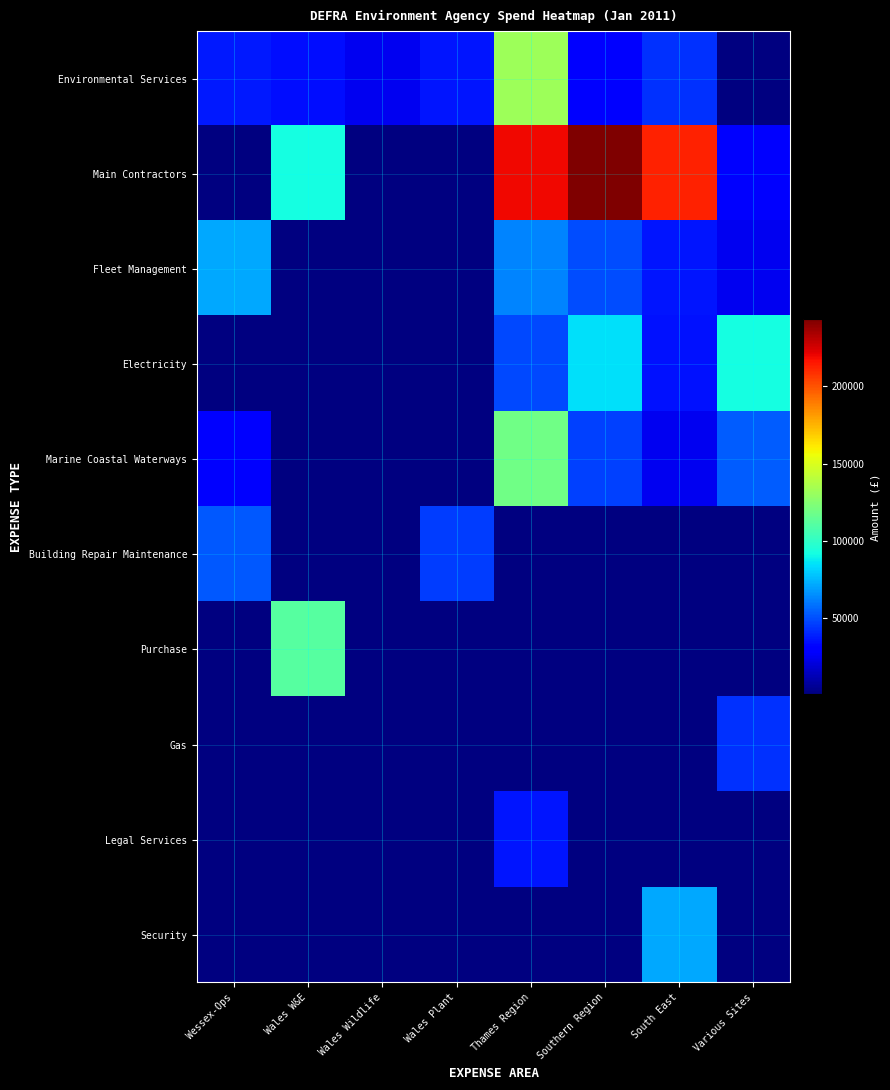

Is it true that Security equals 0.0 at Thames Region?

True